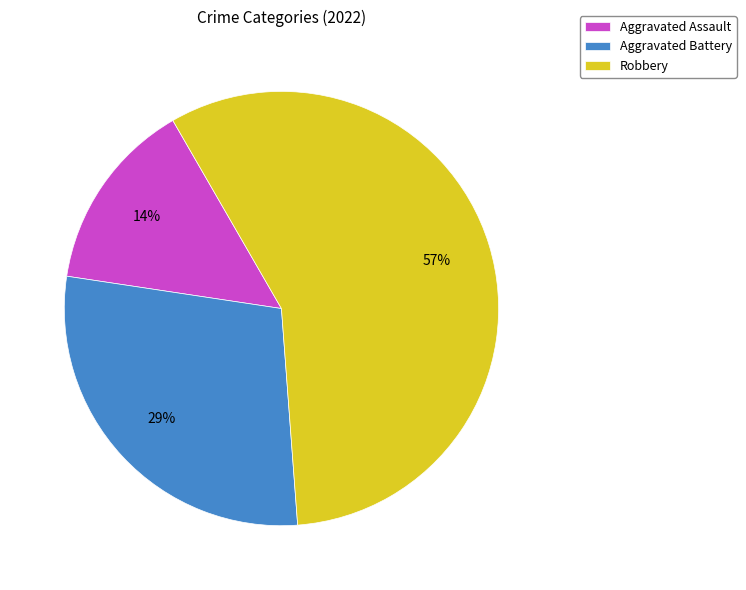

What percentage is the Robbery slice, to the nearest percent?

57%